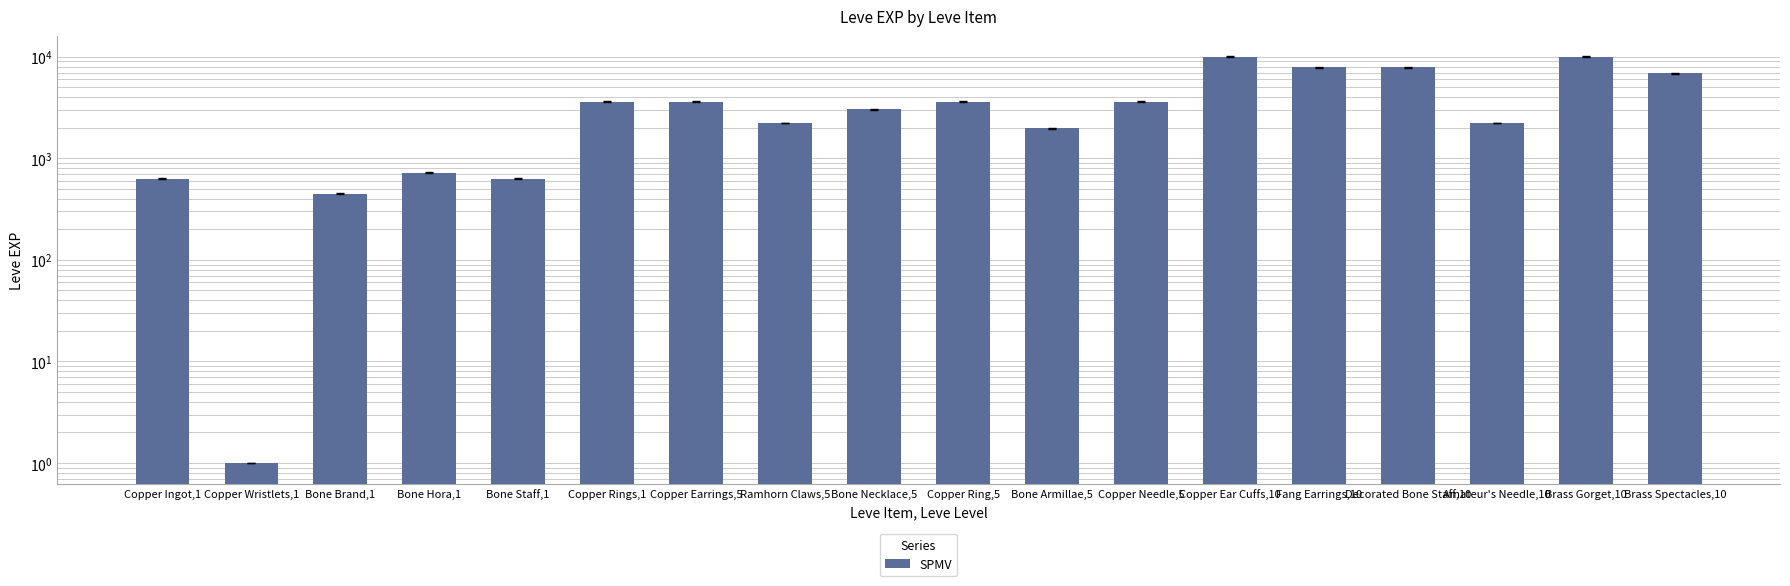

Reading left to right, list all the values displayed in this chart.

630	1	450	720	630	3600	3600	2230	3040	3600	1980	3600	9990	7880	7880	2230	9990	6880